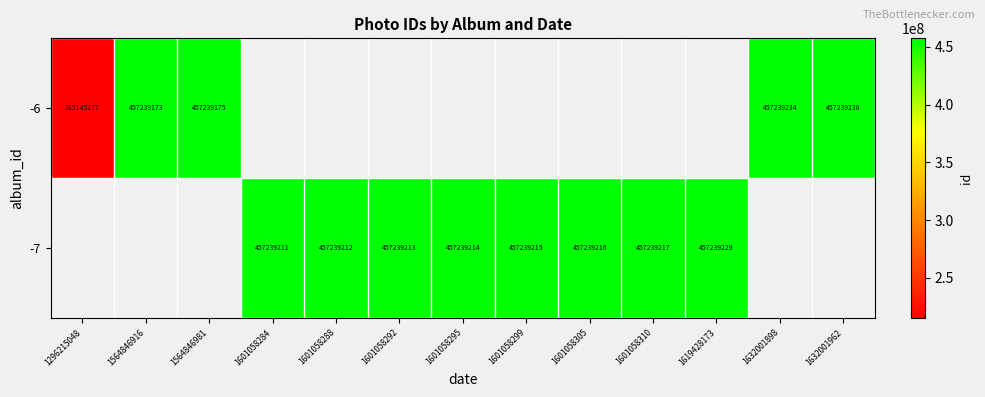

True or false: -7 has a value of 240812132 at 1619428173.

False